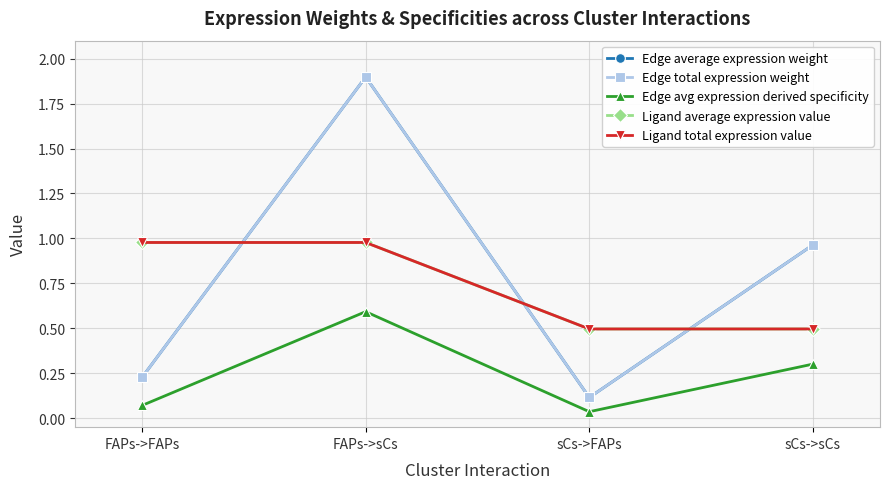

Which series has the largest total across all categories?

Edge average expression weight